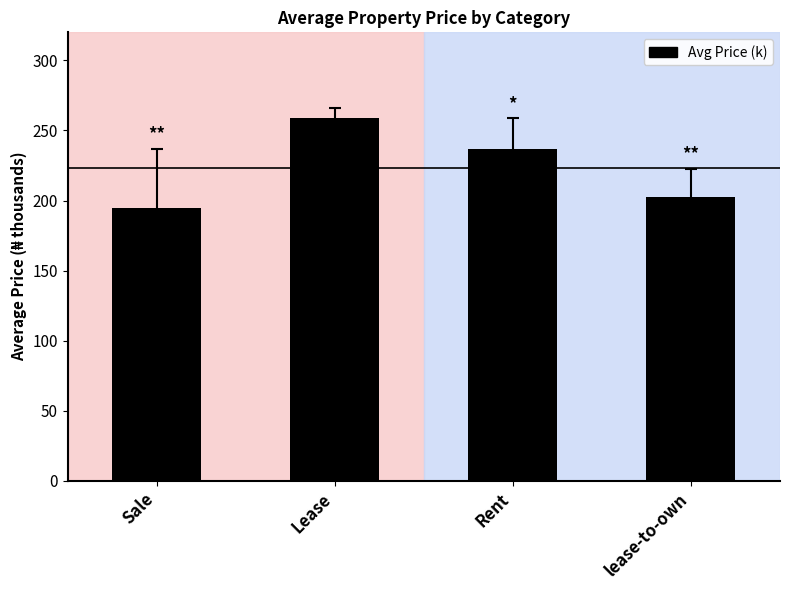

What is the difference between the maximum and second lowest values?

56.3